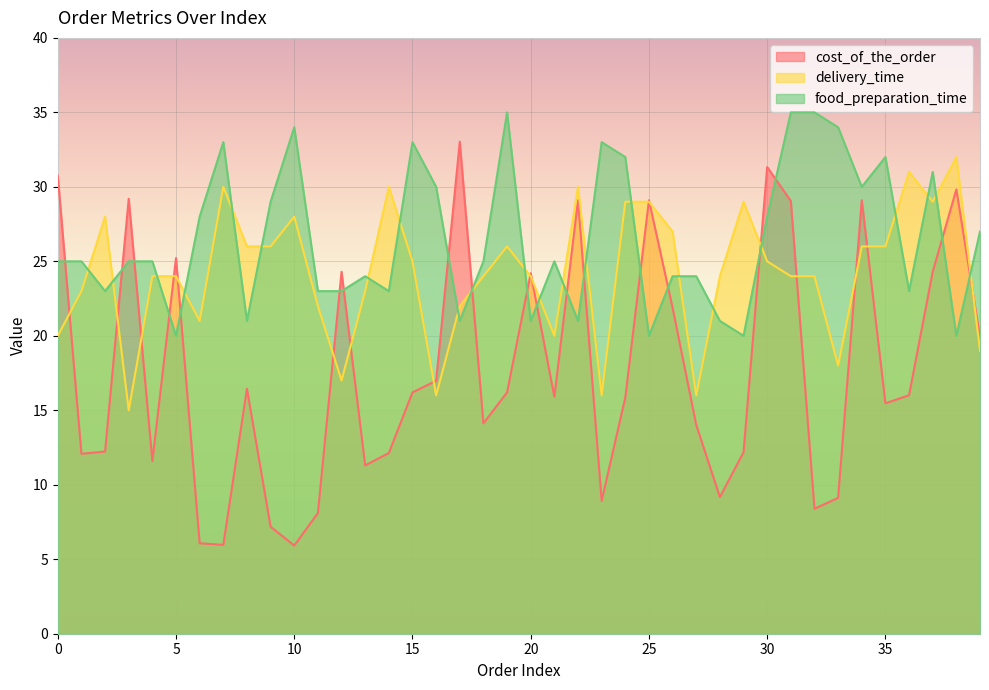

Is the value of delivery_time at 17 greater than the value of food_preparation_time at 12?

No